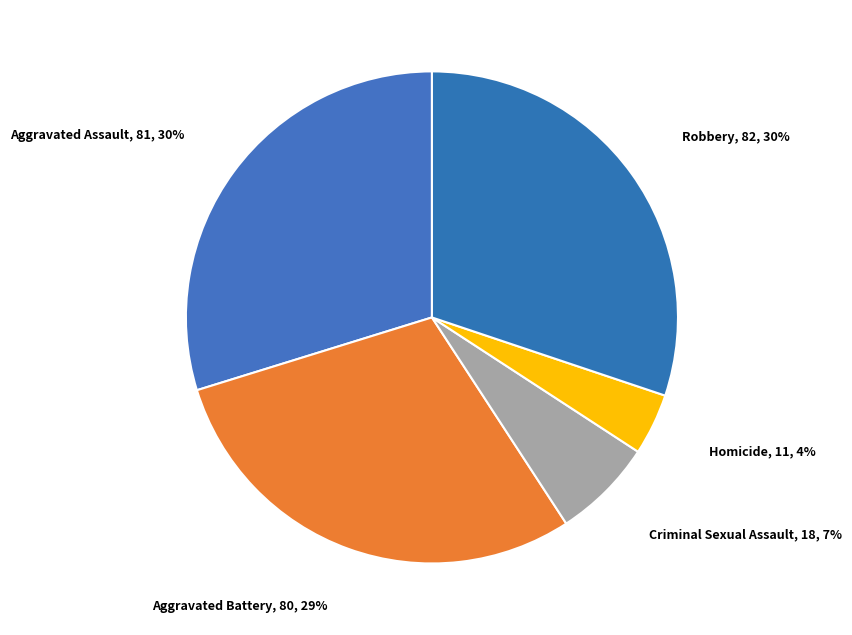

To the nearest percent, what is the difference between the Robbery and Homicide slice percentages?

26%